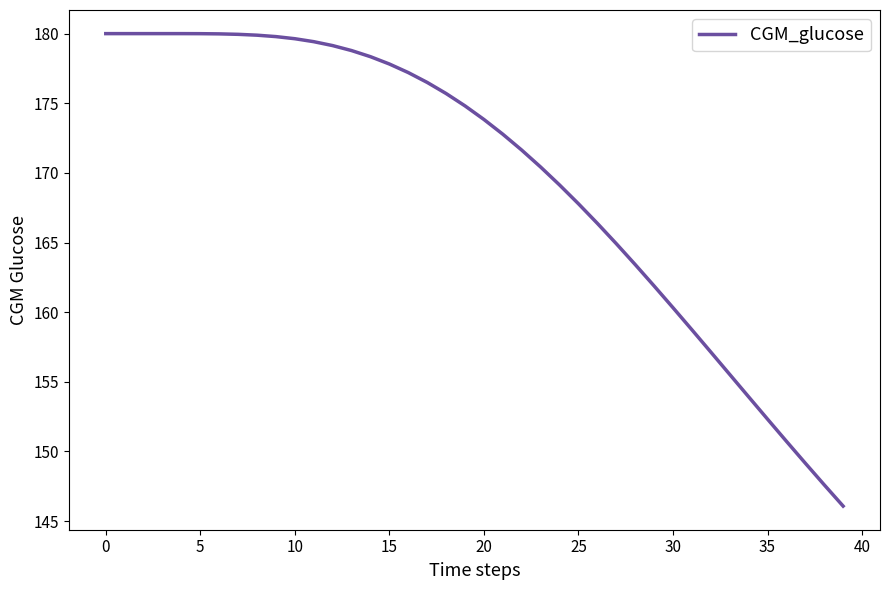

What is the smallest value displayed?

146.1